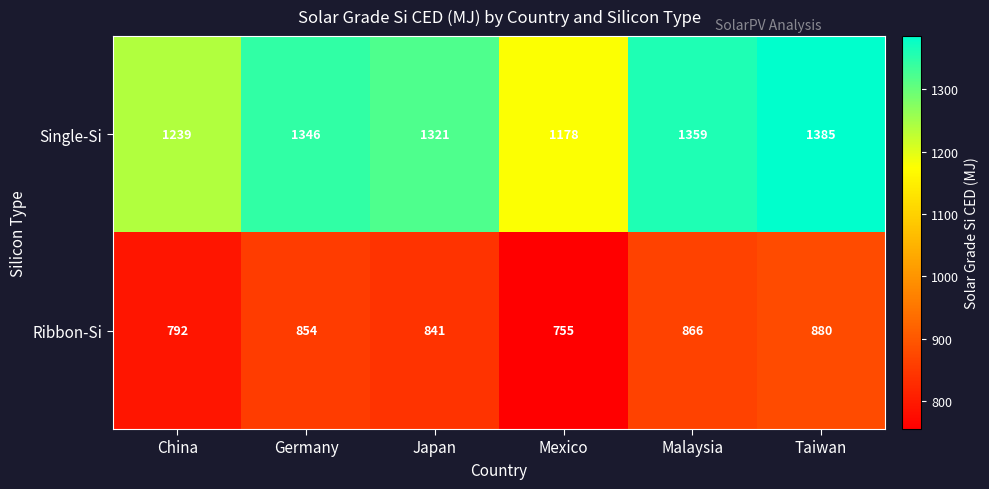

At Taiwan, list the series in order from largest to smallest.

Single-Si, Ribbon-Si